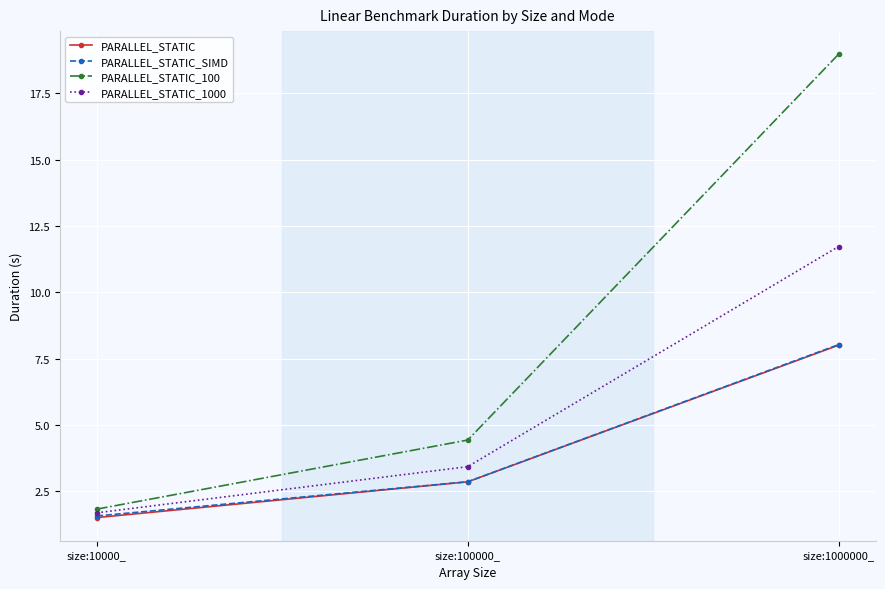

Reading right to left, list all the values displayed in this chart.

PARALLEL_STATIC: size:1000000_=8.0	size:100000_=2.9	size:10000_=1.5
PARALLEL_STATIC_SIMD: size:1000000_=8.0	size:100000_=2.9	size:10000_=1.6
PARALLEL_STATIC_100: size:1000000_=19.0	size:100000_=4.4	size:10000_=1.8
PARALLEL_STATIC_1000: size:1000000_=11.7	size:100000_=3.4	size:10000_=1.7